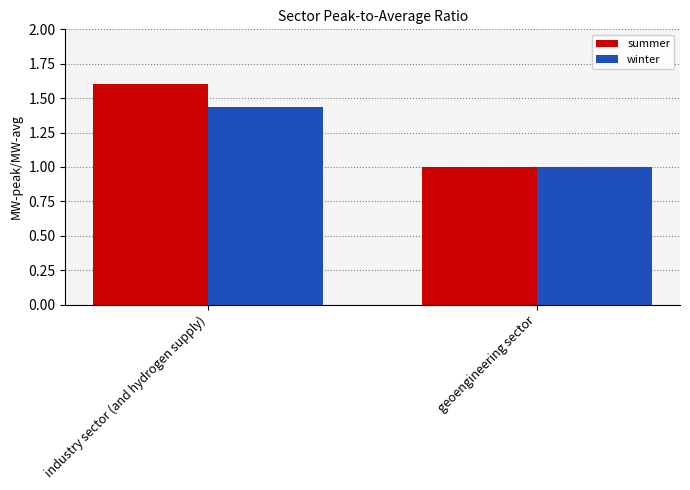

How many categories are shown in the chart?

2